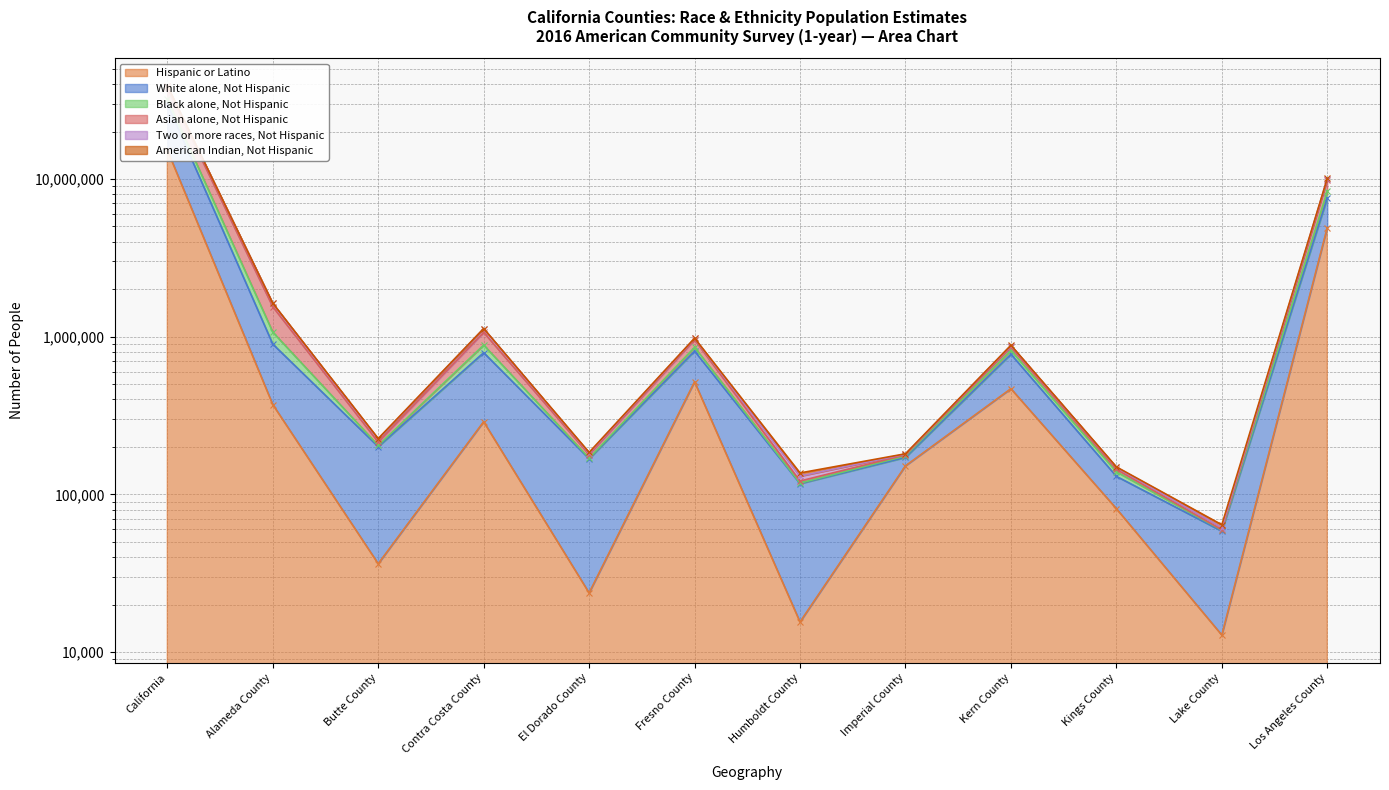

What is the spread (max minus min) of values at Imperial County?

29250